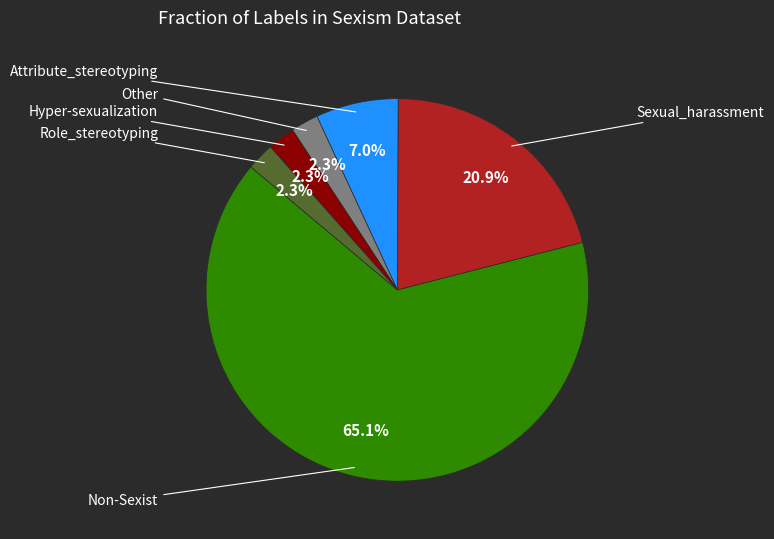

Is there a majority slice in this chart?

Yes